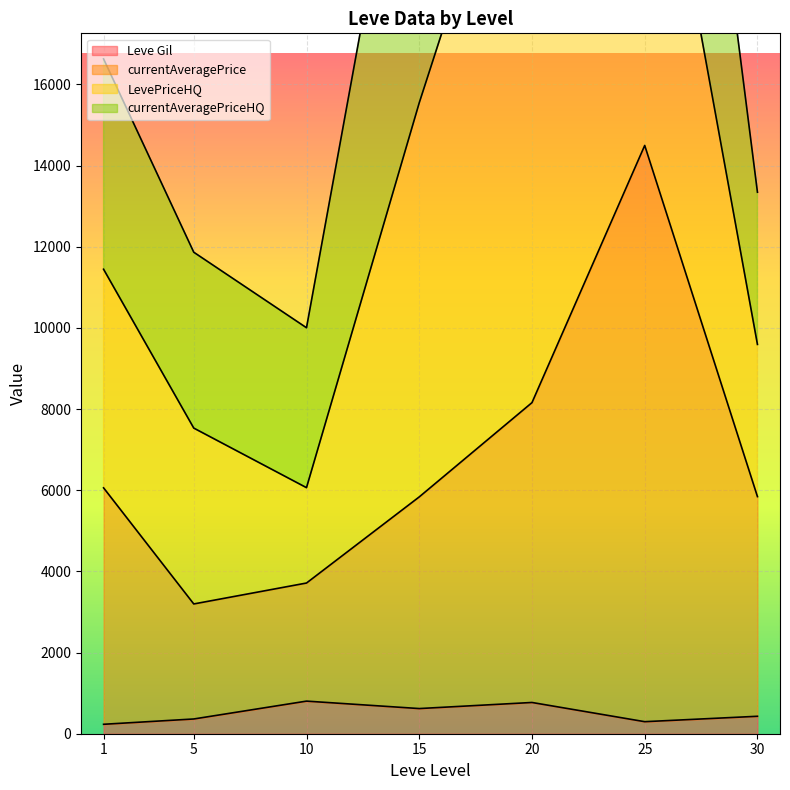

Which label corresponds to the largest value in the chart?

25